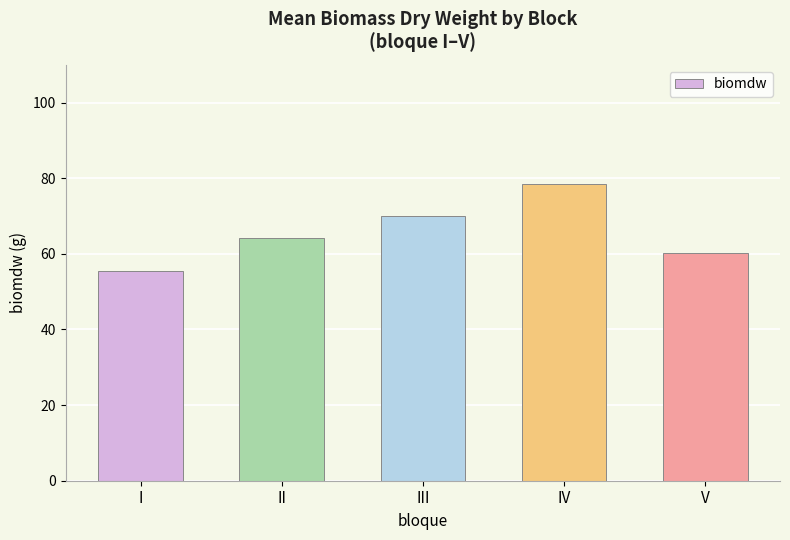

What is the change in value from I to IV?

+22.9